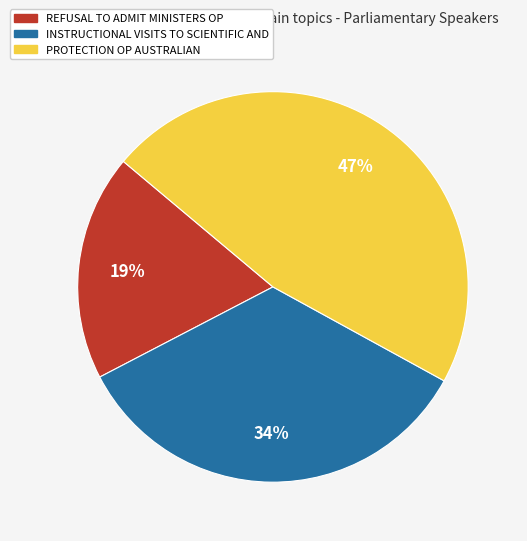

Which has a higher value, INSTRUCTIONAL VISITS TO SCIENTIFIC AND or REFUSAL TO ADMIT MINISTERS OP?

INSTRUCTIONAL VISITS TO SCIENTIFIC AND